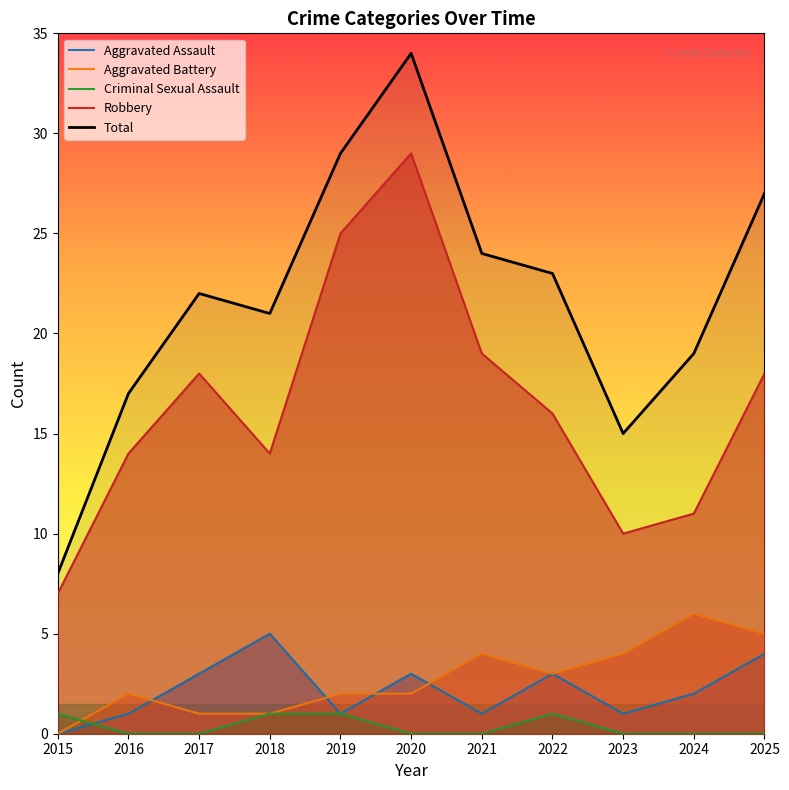

True or false: Robbery and Total cross at least once.

False